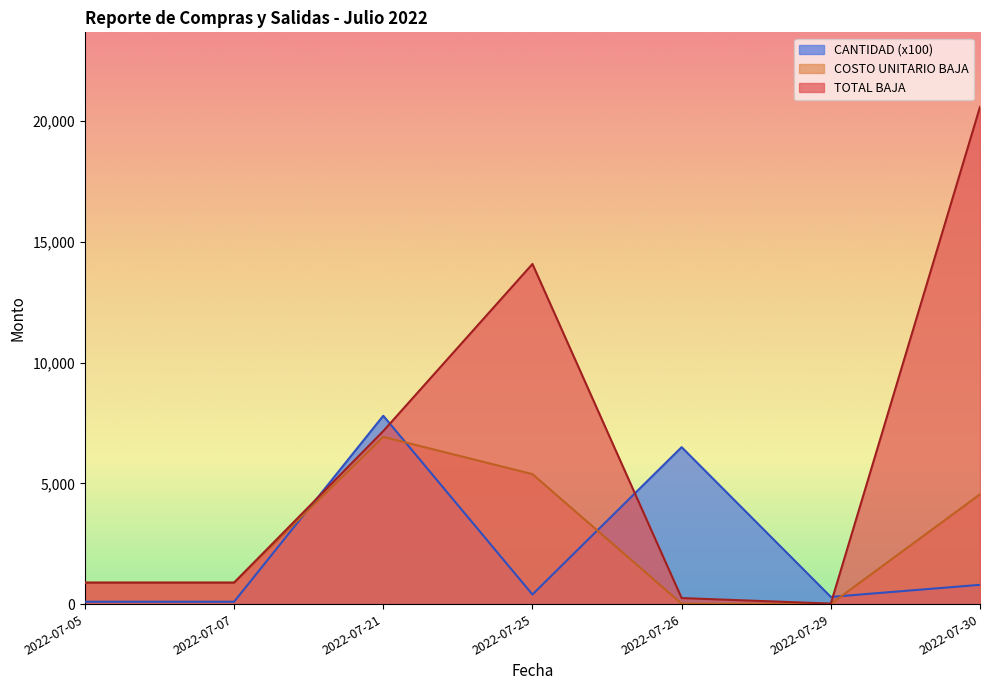

What is the difference between the maximum and minimum values in the COSTO UNITARIO BAJA series?

6918.4